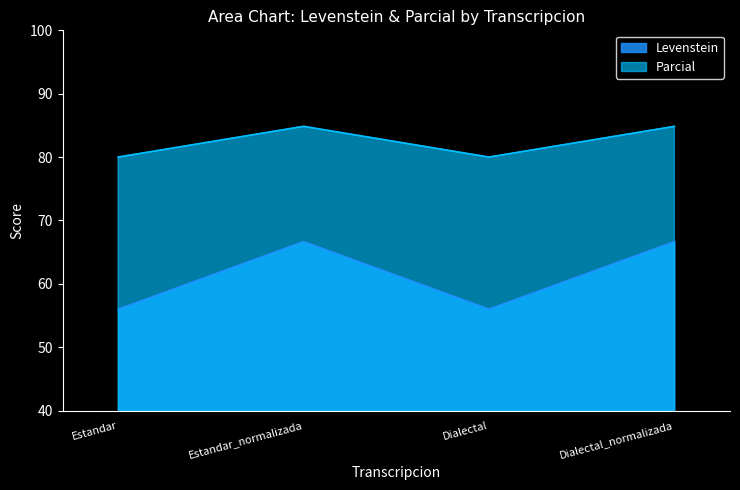

How many values in the Parcial series exceed 84?

2